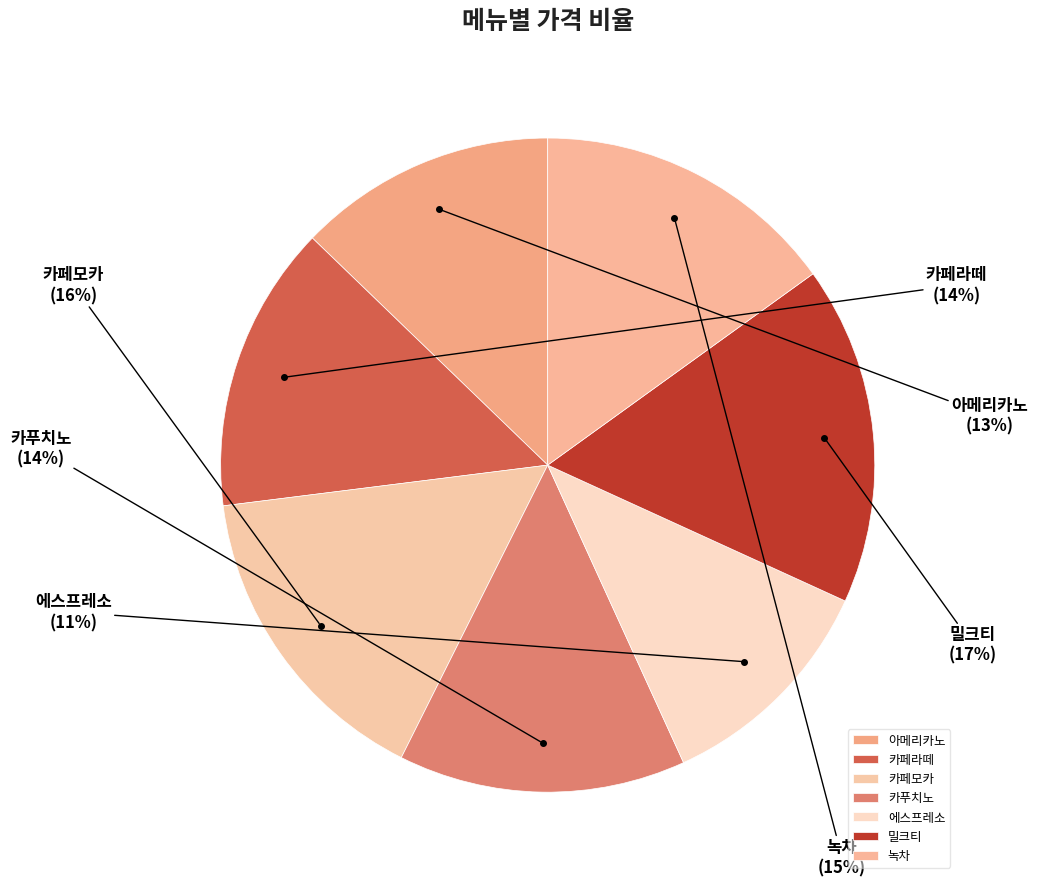

The 카페모카 slice represents 28% of the pie. True or false?

False